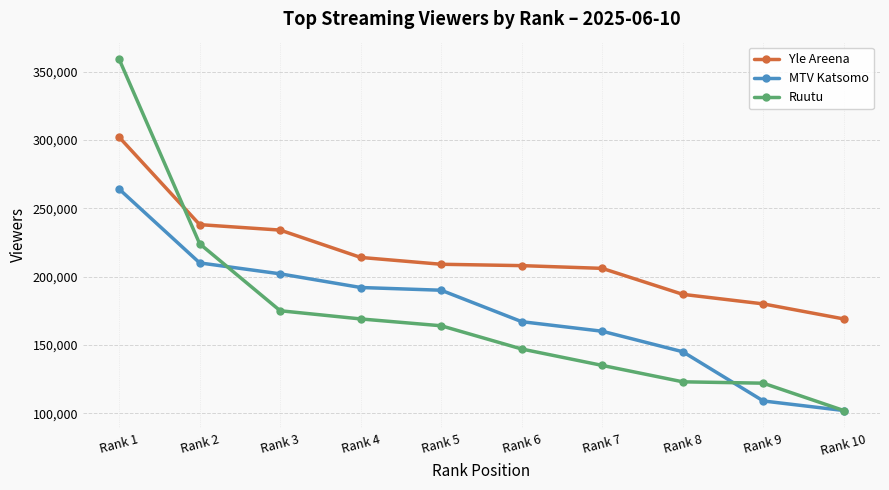

At how many categories does at least one series exceed 318468?

1